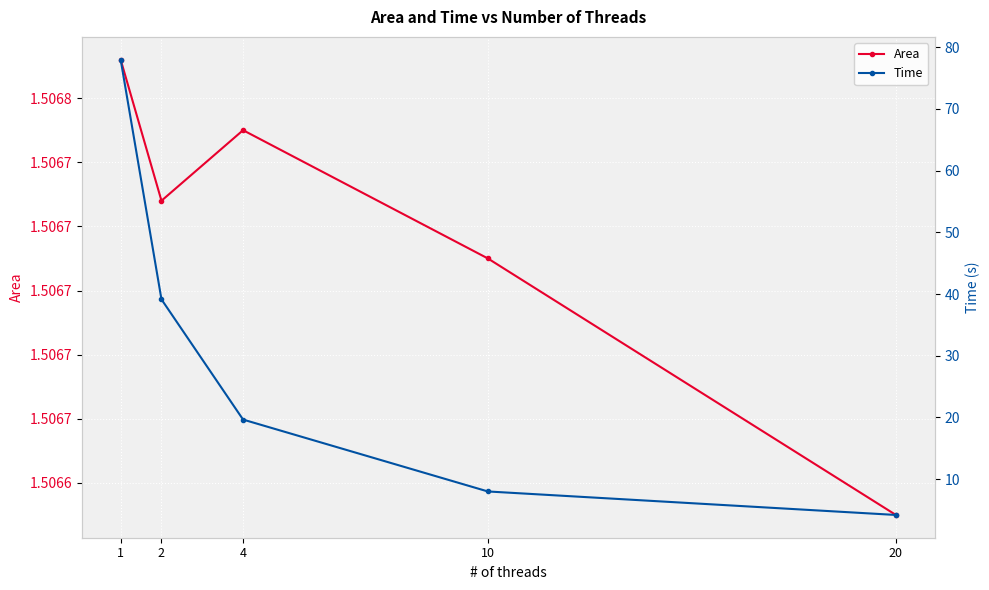

True or false: Area has a value of 1.5 at 10.

True